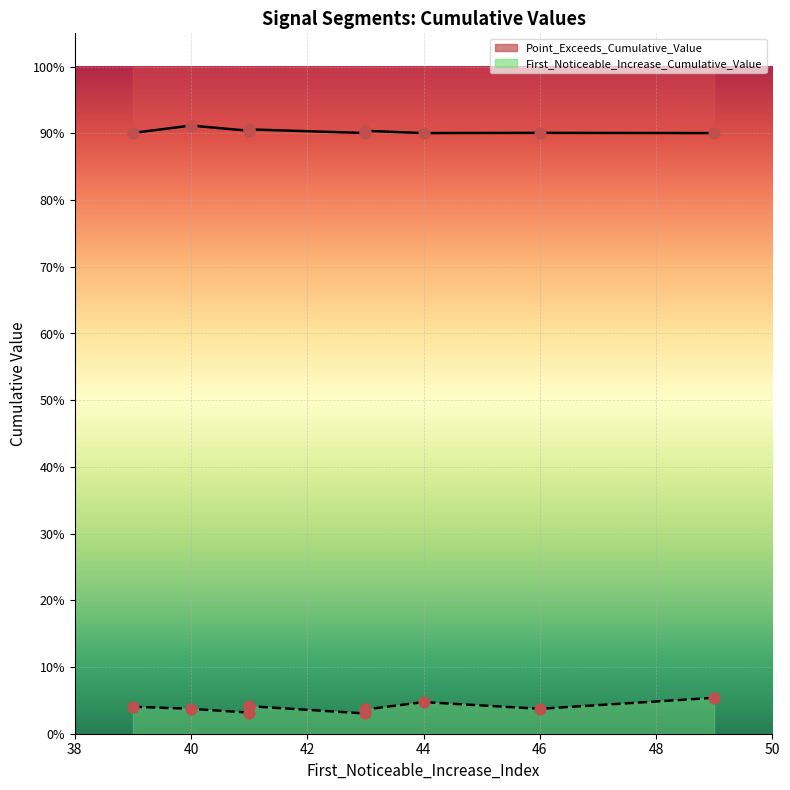

Which series contains the highest Y value?

Point_Exceeds_Cumulative_Value